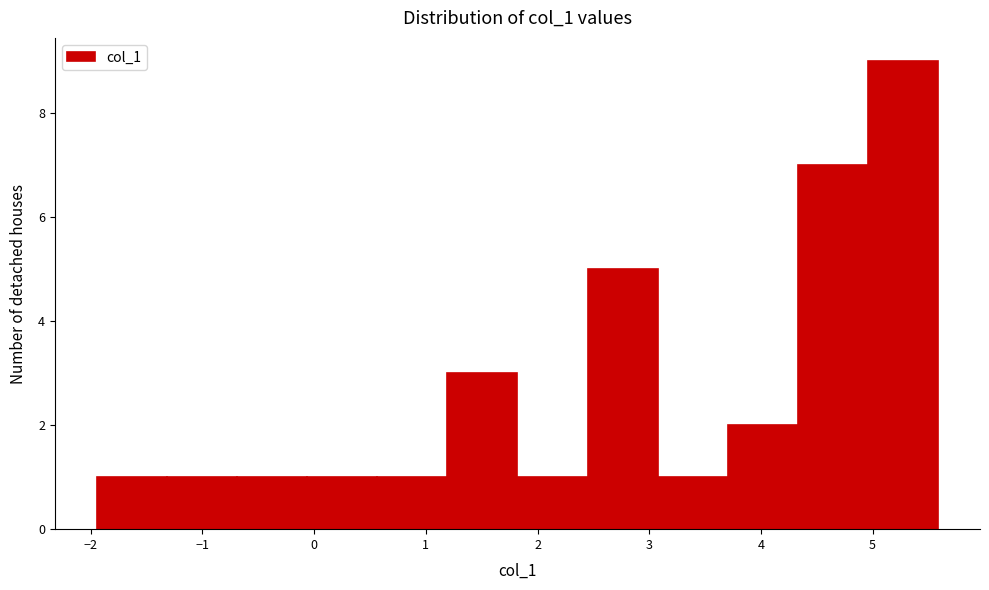

Reading left to right, transcribe this chart: for each bar, give the range it covers on the x-axis and its height. Neither the bar edges nor the heights are printed on the chart, so give them approximately, as read against the axes.

-1.9 to -1.3: 1
-1.3 to -0.7: 1
-0.7 to -0.1: 1
-0.1 to 0.6: 1
0.6 to 1.2: 1
1.2 to 1.8: 3
1.8 to 2.4: 1
2.4 to 3.1: 5
3.1 to 3.7: 1
3.7 to 4.3: 2
4.3 to 5.0: 7
5.0 to 5.6: 9